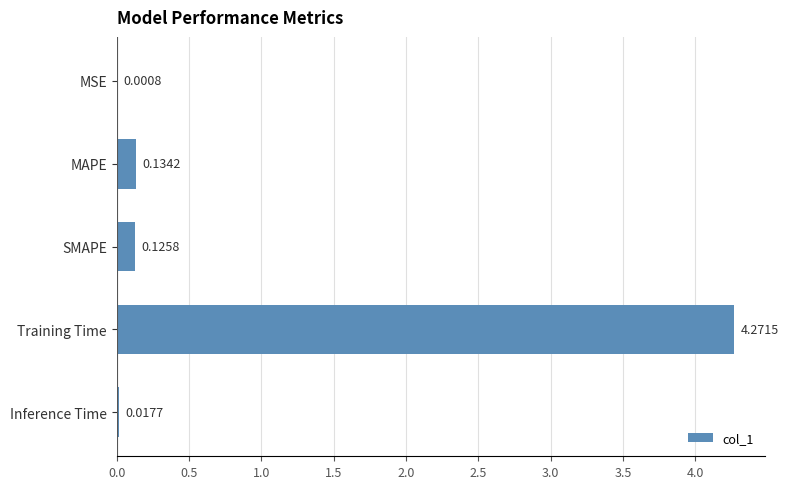

Count the number of categories in the chart.

5